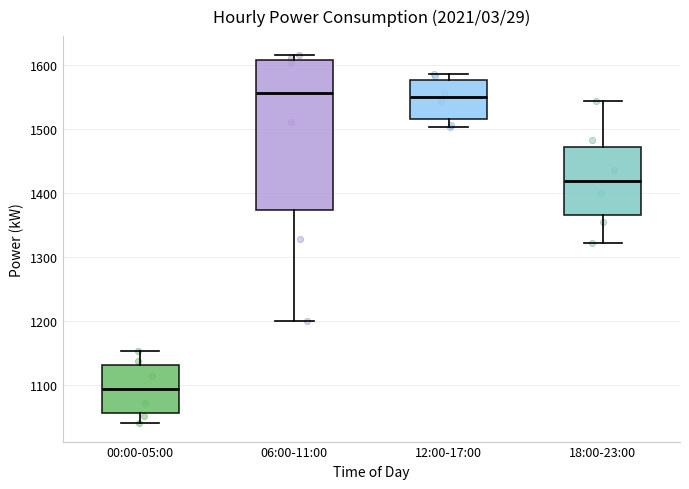

Which box has the lowest median line?

00:00-05:00